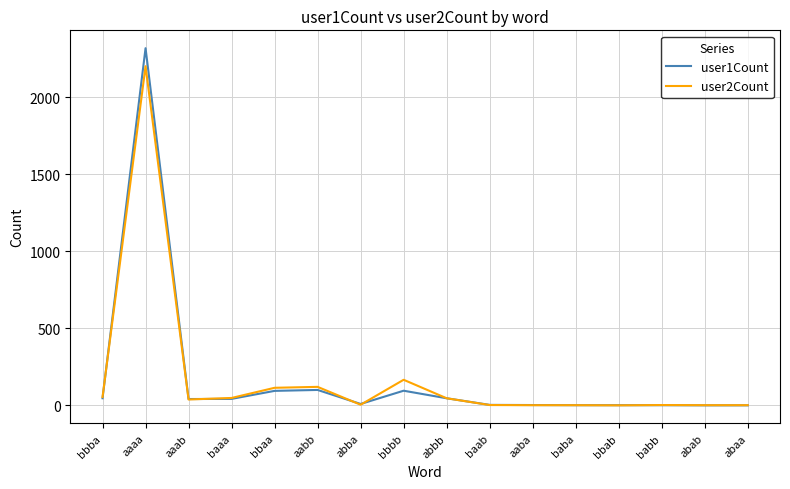

At which label is user1Count closest to 1159?

aabb